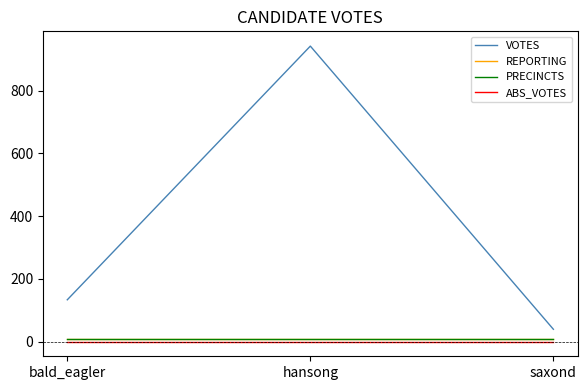

Which series has the largest total across all categories?

VOTES